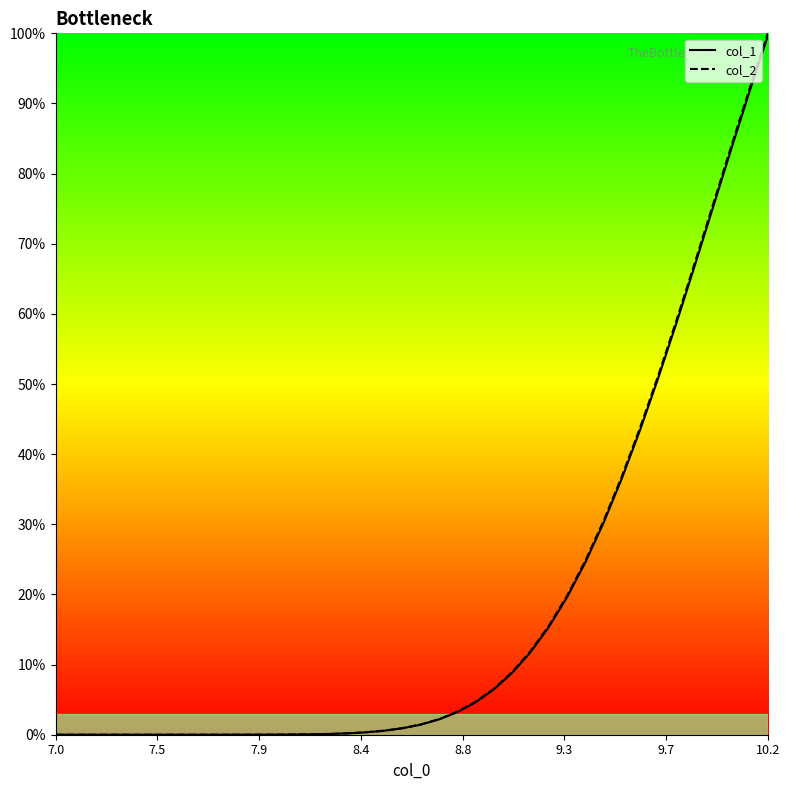

Does the chart display data point markers on the line(s)?

No